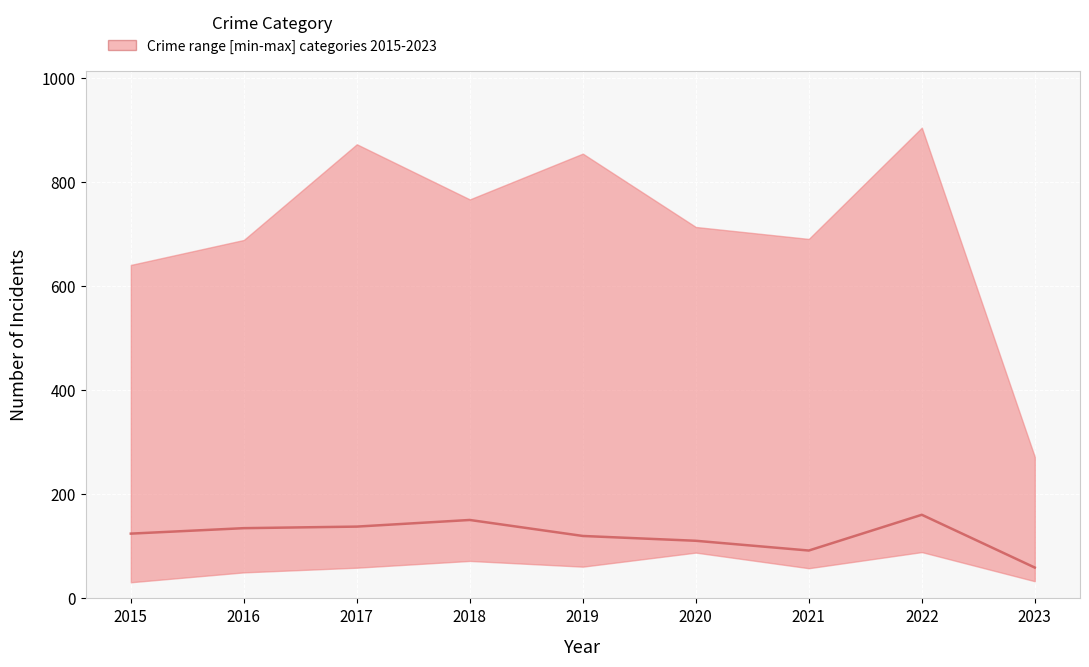

The chart shows a value of 69.9 at 2015. True or false?

False